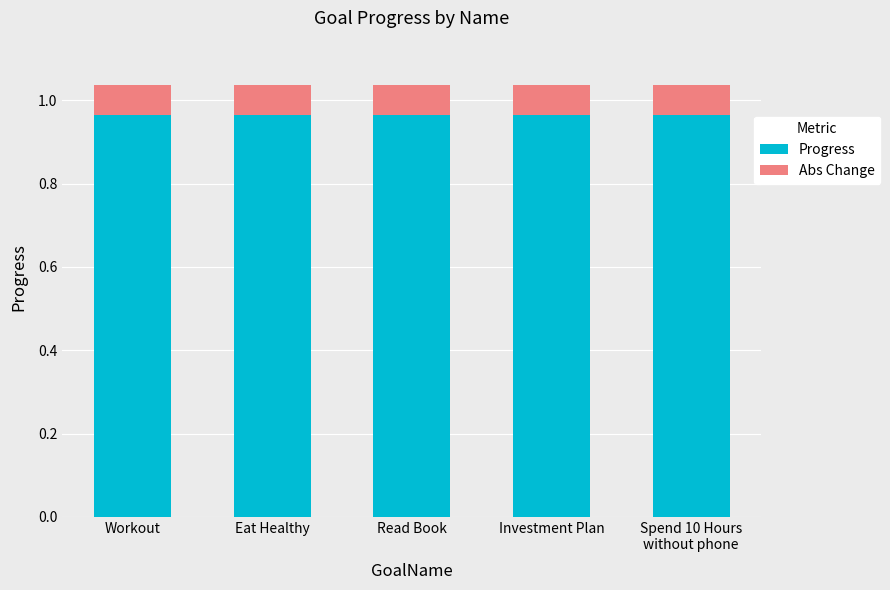

The Progress series shows 0.5 at Investment Plan. True or false?

False